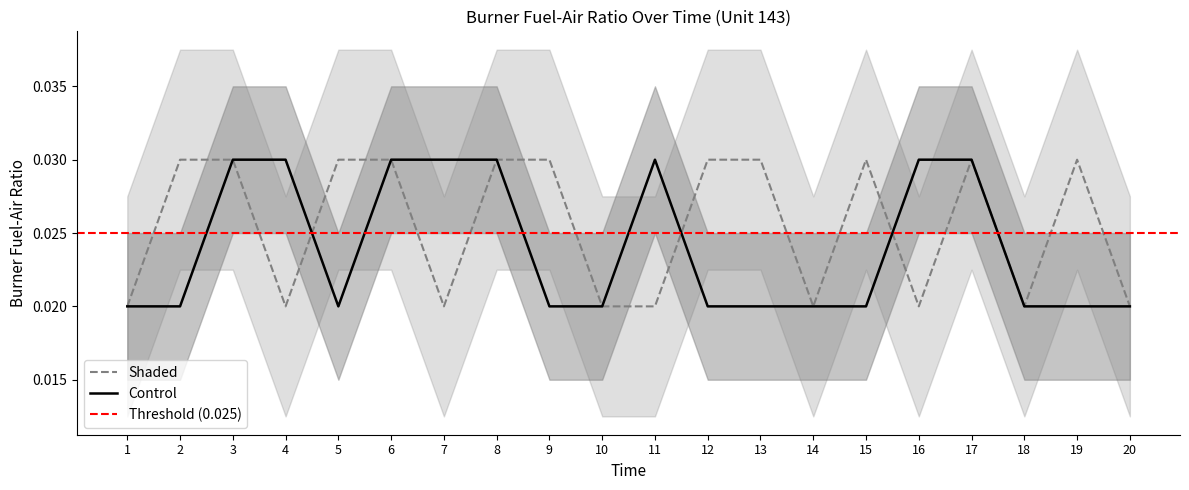

Is it true that Control equals 0.0 at 15?

True